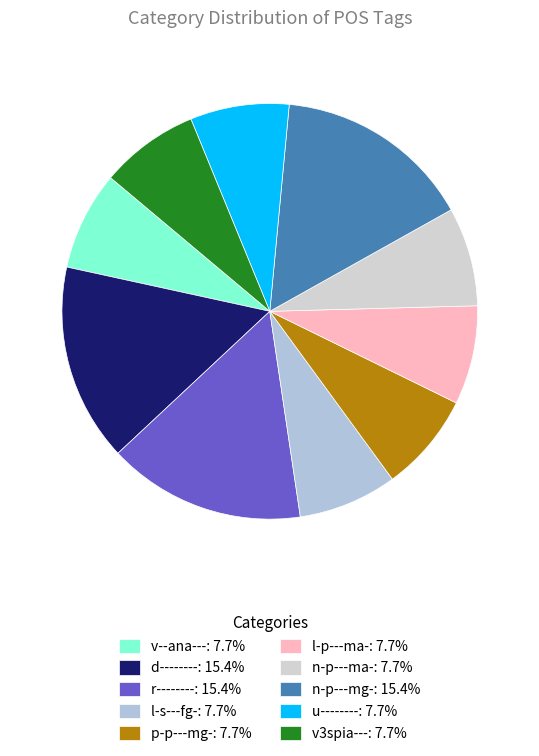

How many segments does this pie chart have?

10